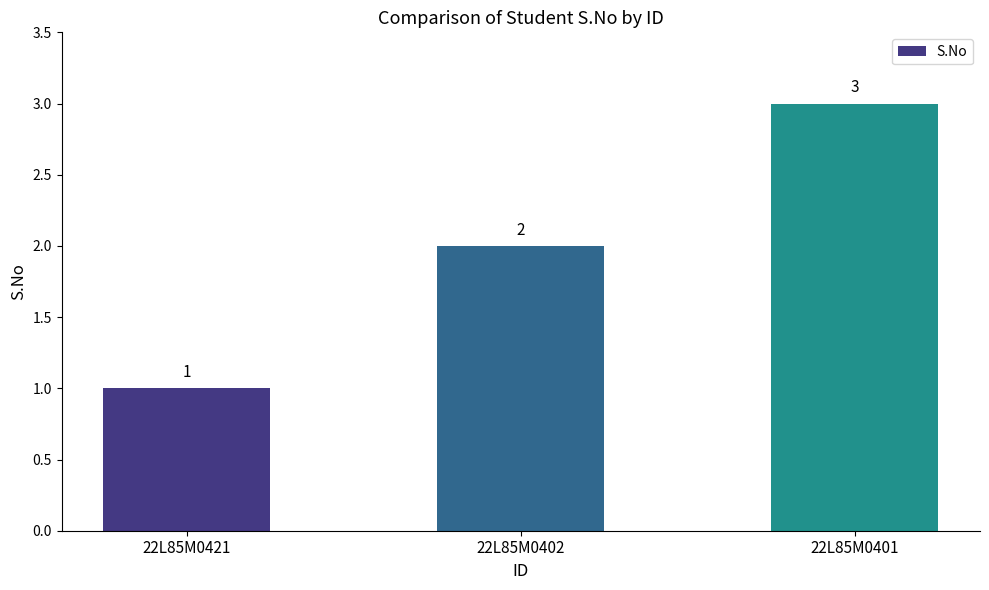

Reading left to right, transcribe all the data shown in this chart.

1	2	3